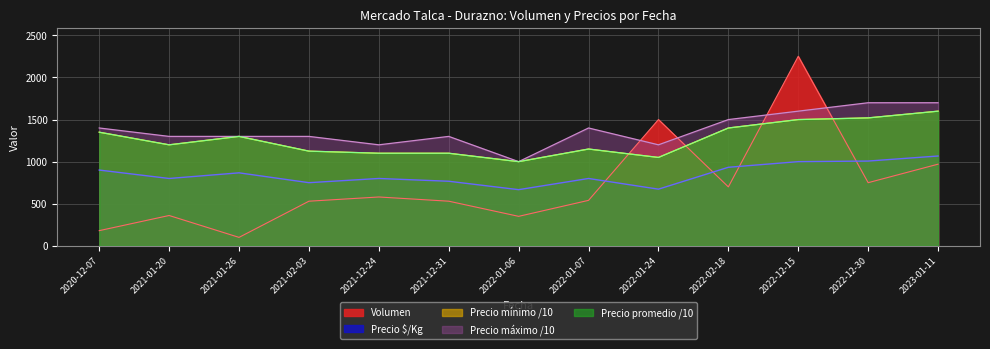

Reading right to left, what are all the values shown in this chart?

Volumen: 2023-01-11=970	2022-12-30=750	2022-12-15=2252	2022-02-18=700	2022-01-24=1500	2022-01-07=540	2022-01-06=350	2021-12-31=530	2021-12-24=580	2021-02-03=530	2021-01-26=100	2021-01-20=360	2020-12-07=180
Precio $/Kg: 2023-01-11=1067	2022-12-30=1007	2022-12-15=1000	2022-02-18=933	2022-01-24=673	2022-01-07=800	2022-01-06=667	2021-12-31=767	2021-12-24=800	2021-02-03=750	2021-01-26=867	2021-01-20=800	2020-12-07=900
Precio mínimo: 2023-01-11=1600	2022-12-30=1520	2022-12-15=1500	2022-02-18=1400	2022-01-24=1050	2022-01-07=1150	2022-01-06=1000	2021-12-31=1100	2021-12-24=1100	2021-02-03=1125	2021-01-26=1300	2021-01-20=1200	2020-12-07=1350
Precio máximo: 2023-01-11=1700	2022-12-30=1700	2022-12-15=1600	2022-02-18=1500	2022-01-24=1200	2022-01-07=1400	2022-01-06=1000	2021-12-31=1300	2021-12-24=1200	2021-02-03=1300	2021-01-26=1300	2021-01-20=1300	2020-12-07=1400
Precio promedio ponderado: 2023-01-11=1600	2022-12-30=1520	2022-12-15=1500	2022-02-18=1400	2022-01-24=1050	2022-01-07=1150	2022-01-06=1000	2021-12-31=1100	2021-12-24=1100	2021-02-03=1125	2021-01-26=1300	2021-01-20=1200	2020-12-07=1350